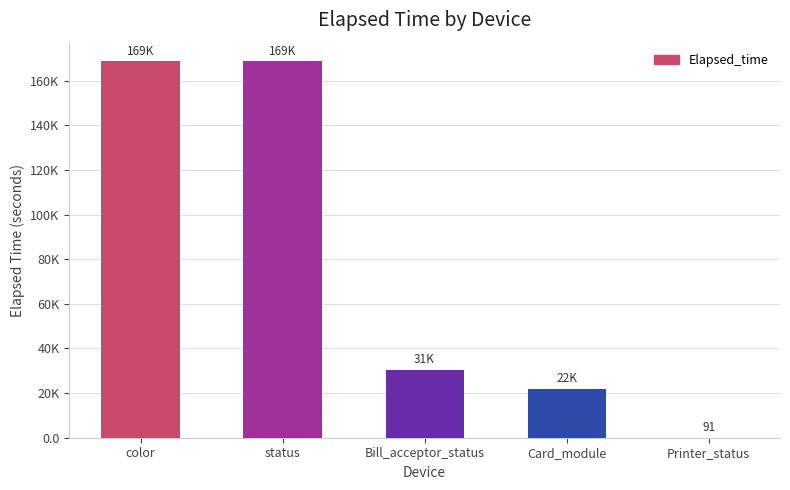

Reading right to left, what are all the values shown in this chart?

Printer_status=91	Card_module=21913	Bill_acceptor_status=30552	status=168637	color=168637